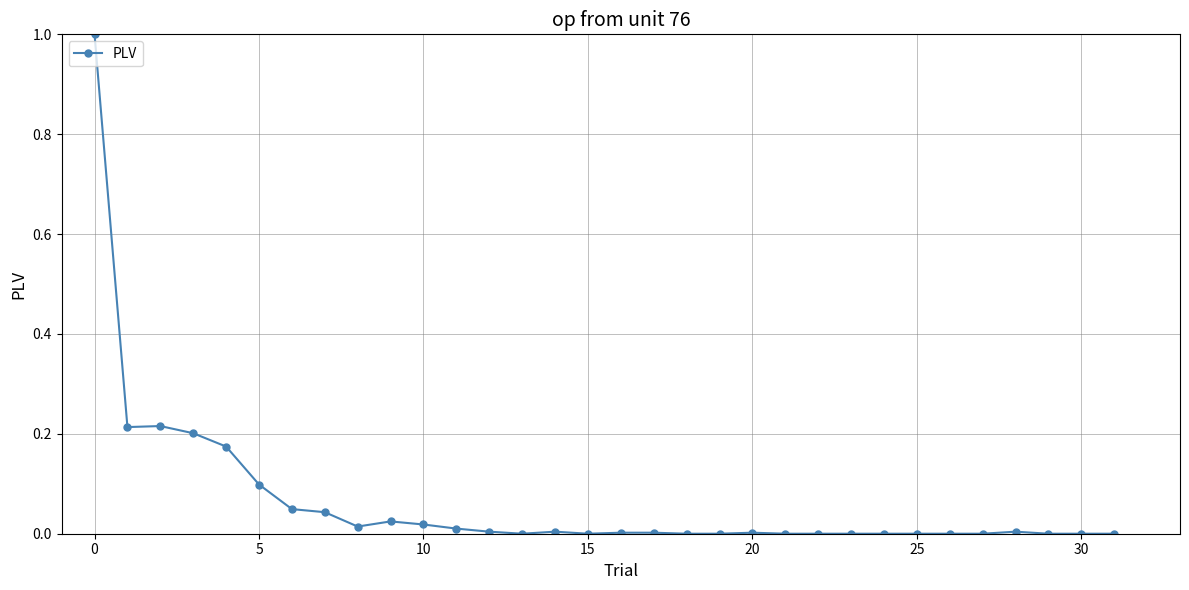

What is the greatest value displayed?

1.0